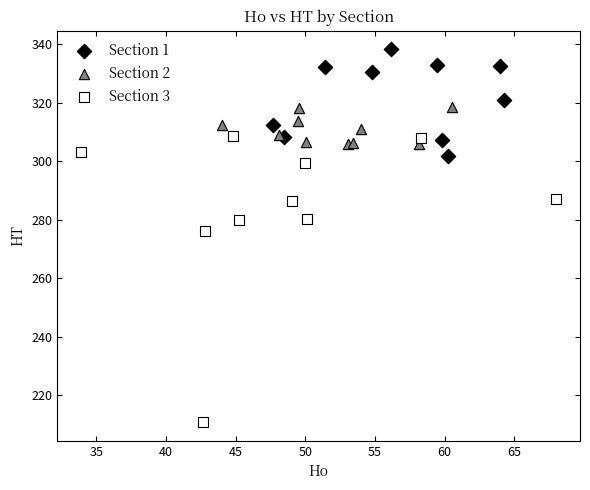

Which series has the widest spread of Y values?

Section 3